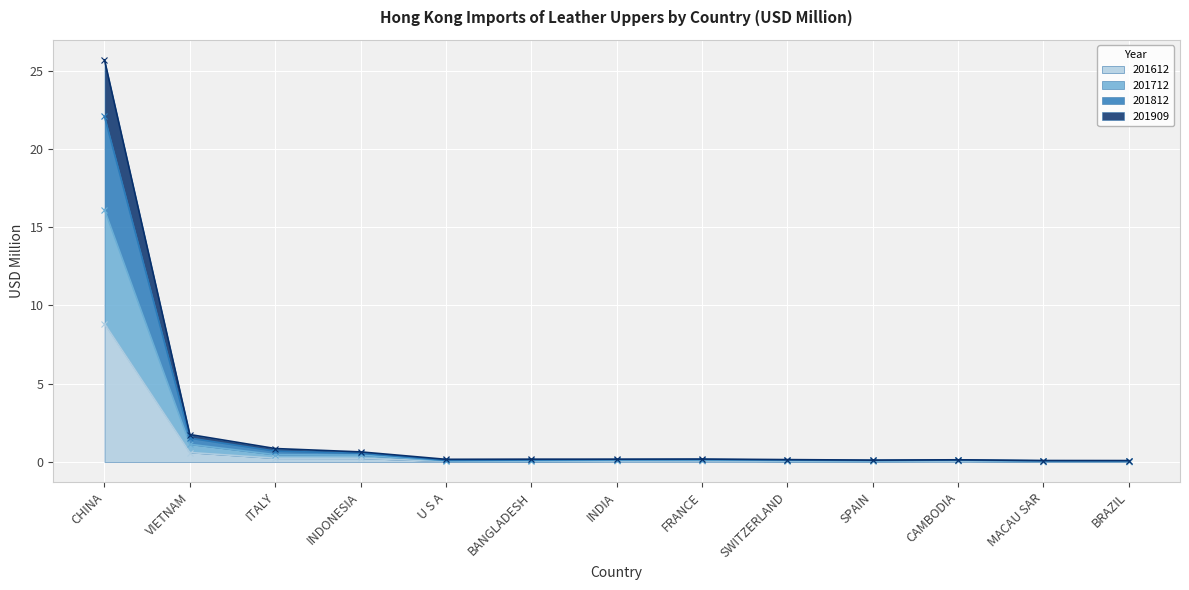

True or false: 201612 and 201812 intersect in this chart.

False